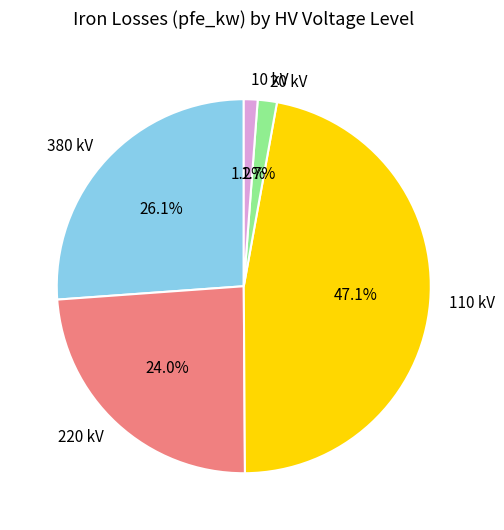

Does any single category account for the majority?

No